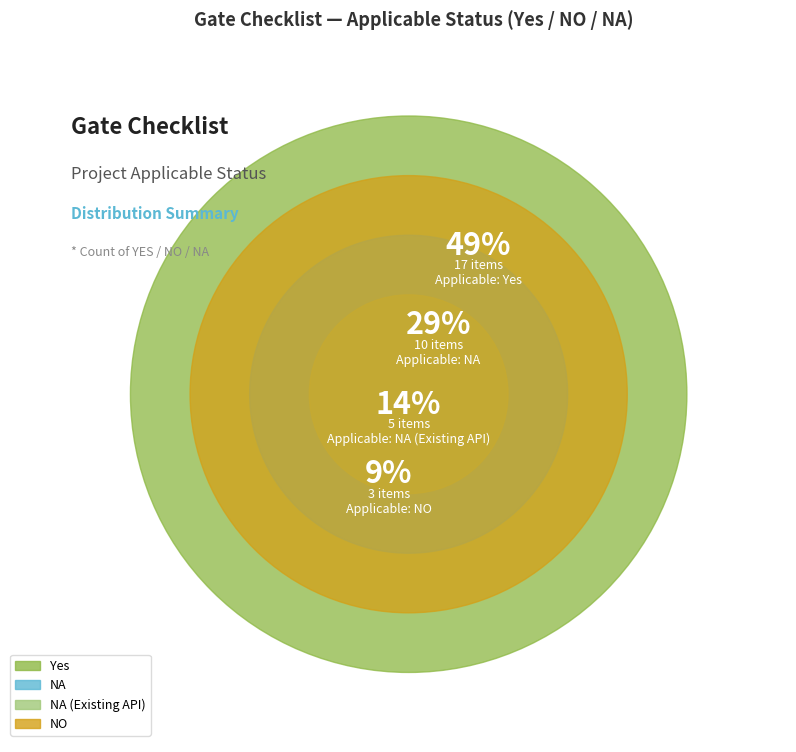

Which category accounts for the majority?

Yes